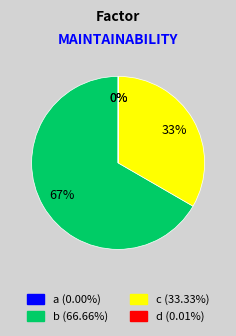

What percentage is NOT represented by b?

33.3%